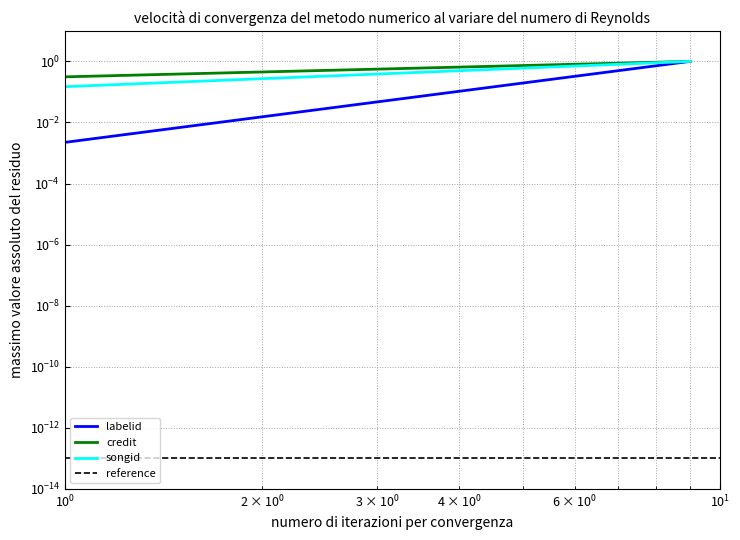

Reading left to right, transcribe all the data shown in this chart.

labelid: 0.0	1.0
credit: 0.3	1.0
songid: 0.1	1.0
reference: 0.0	0.0